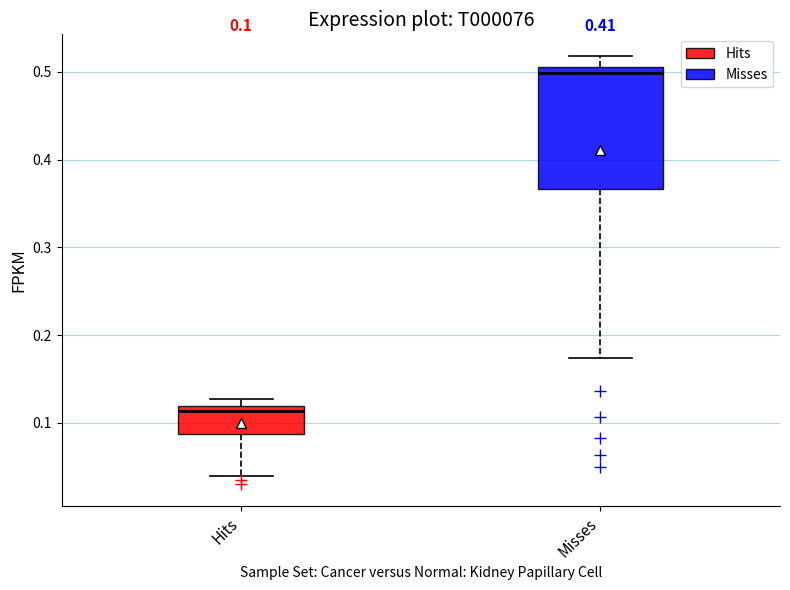

Comparing the boxes themselves (not the whiskers), which one is the tallest?

Misses